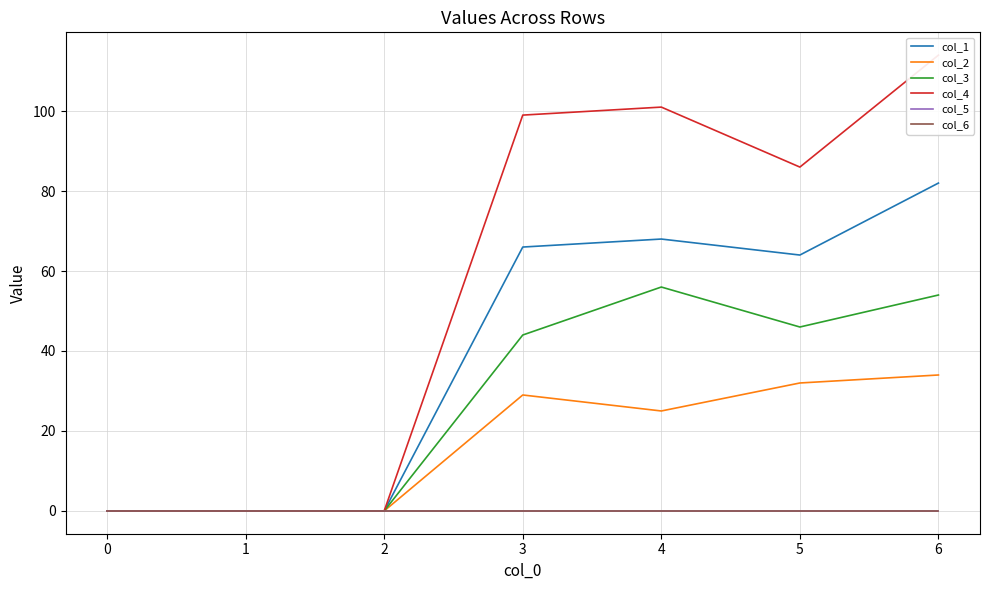

How many data points in col_3 are above 44?

3